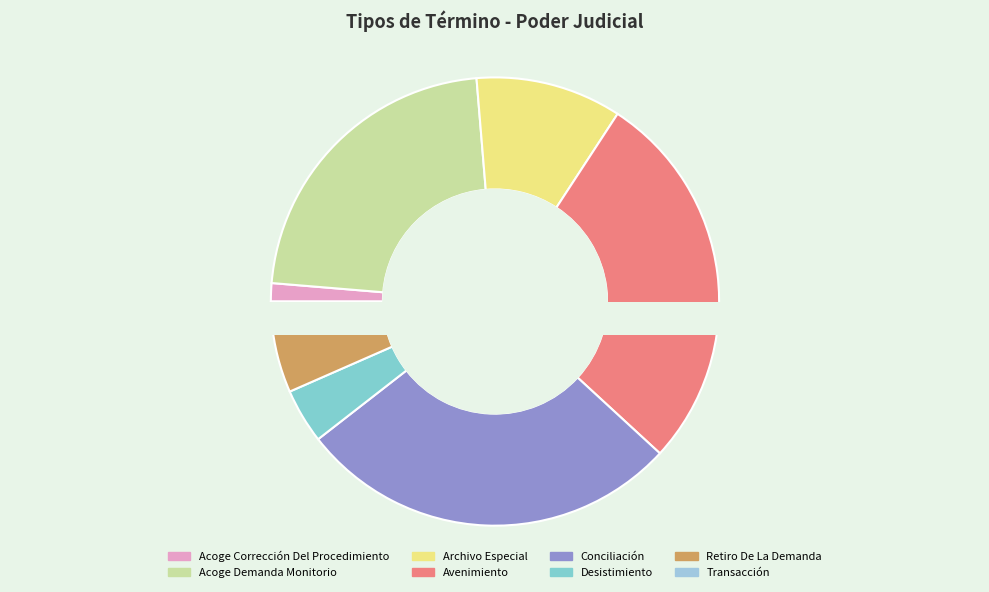

Which slice is the largest?

Avenimiento